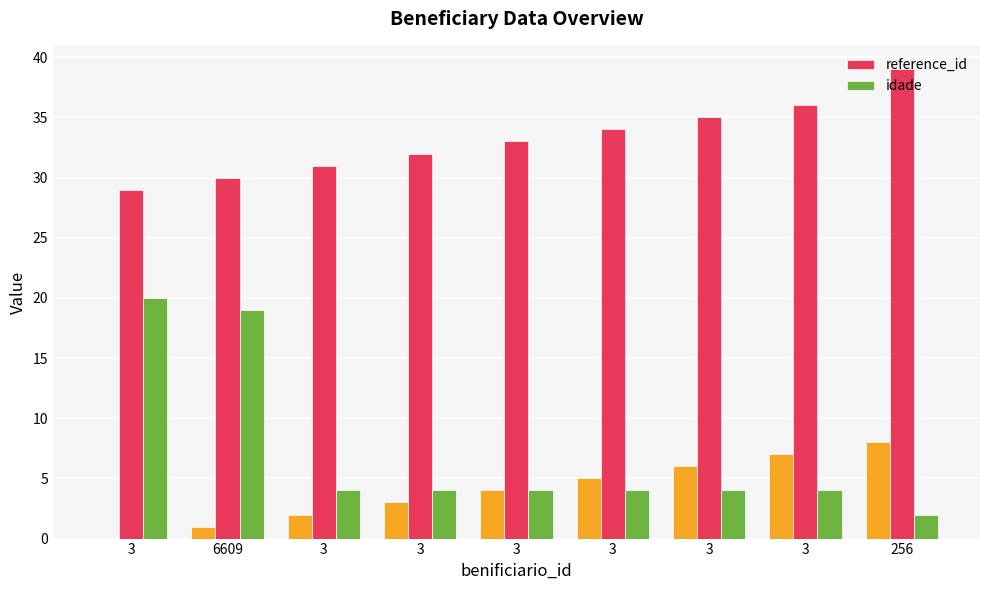

Which series has the largest range (max minus min)?

idade